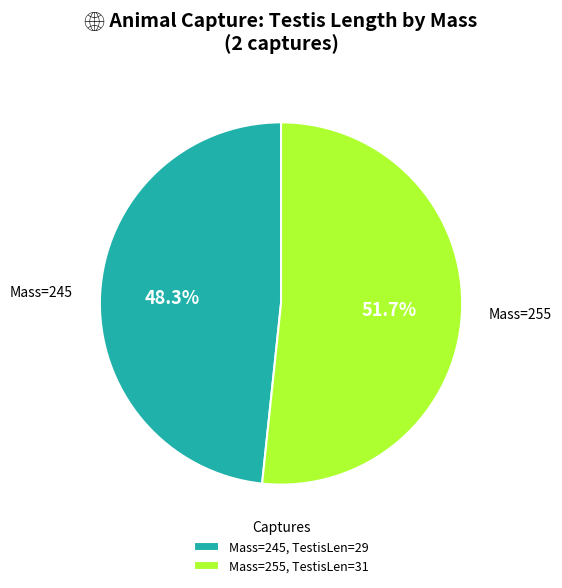

Is the sum of Mass=245, TestisLen=29 and Mass=255, TestisLen=31 greater than half?

Yes